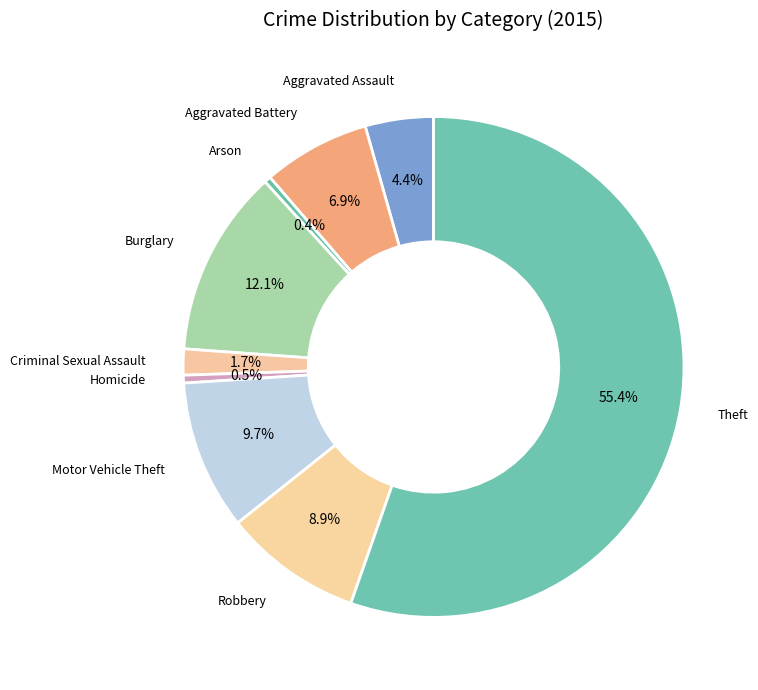

How many segments does this pie chart have?

9